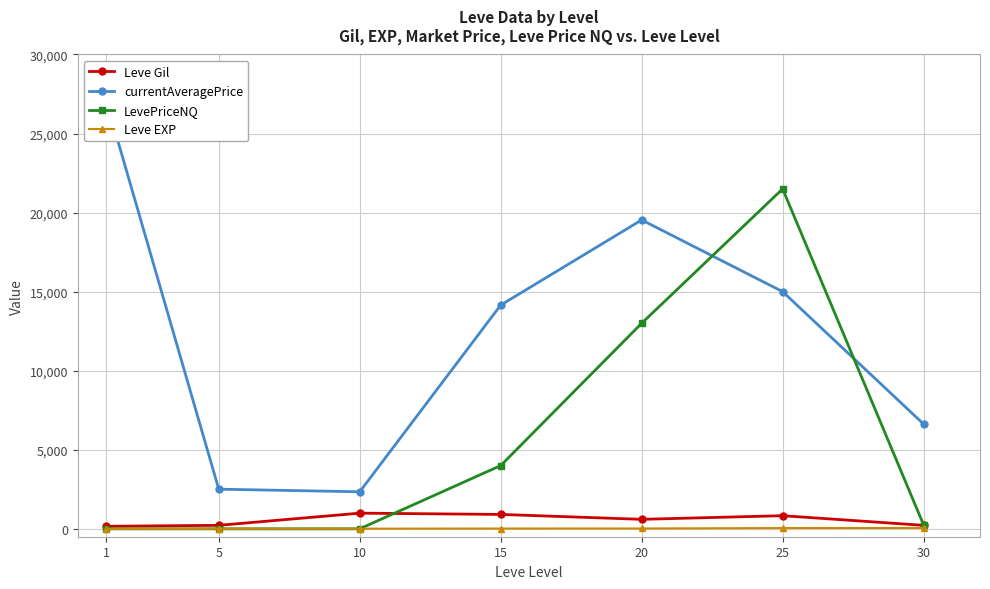

Is it true that currentAveragePrice equals 6624 at 30?

True